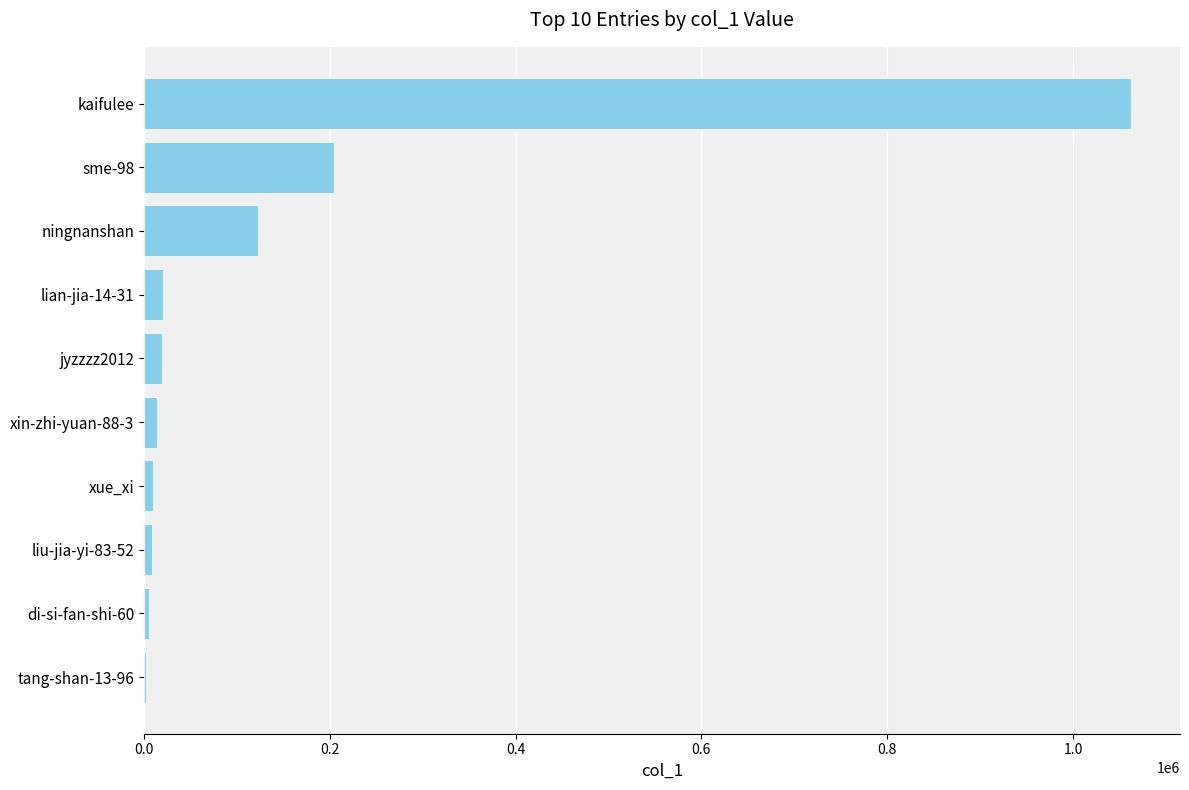

The chart shows a value of 1062004 at kaifulee. True or false?

True